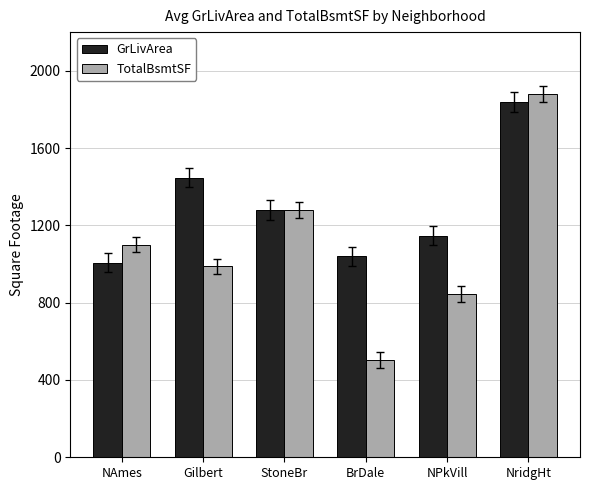

Is it true that GrLivArea equals 1007 at NAmes?

True